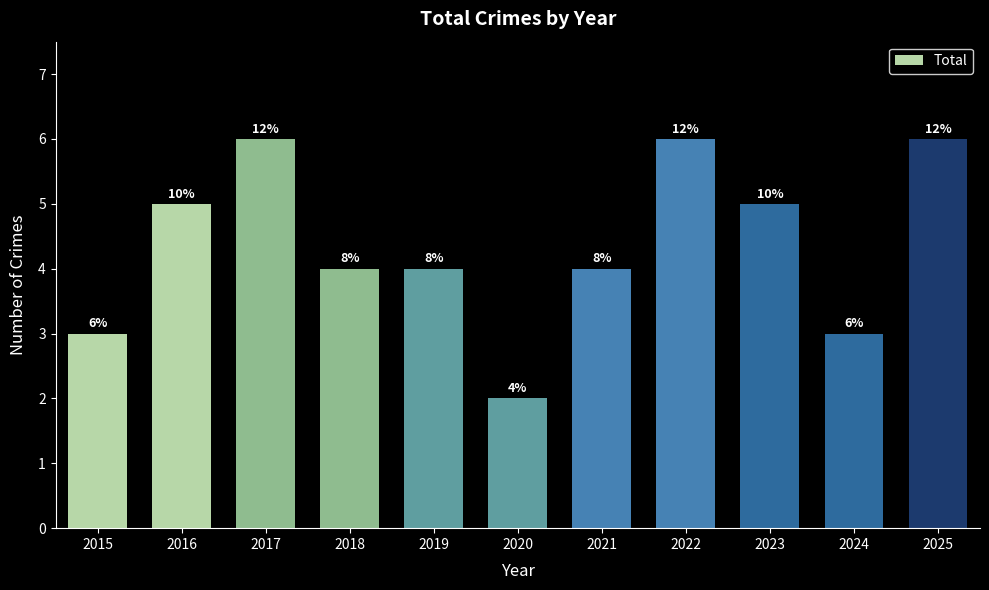

True or false: the data shows 5 at 2024.

False